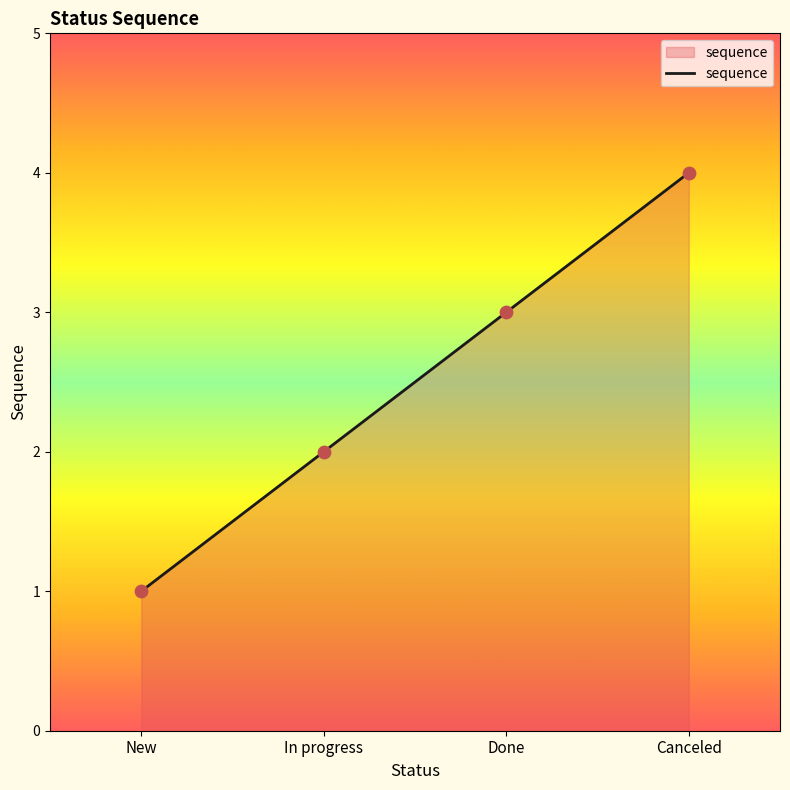

Which has a higher value, New or In progress?

In progress